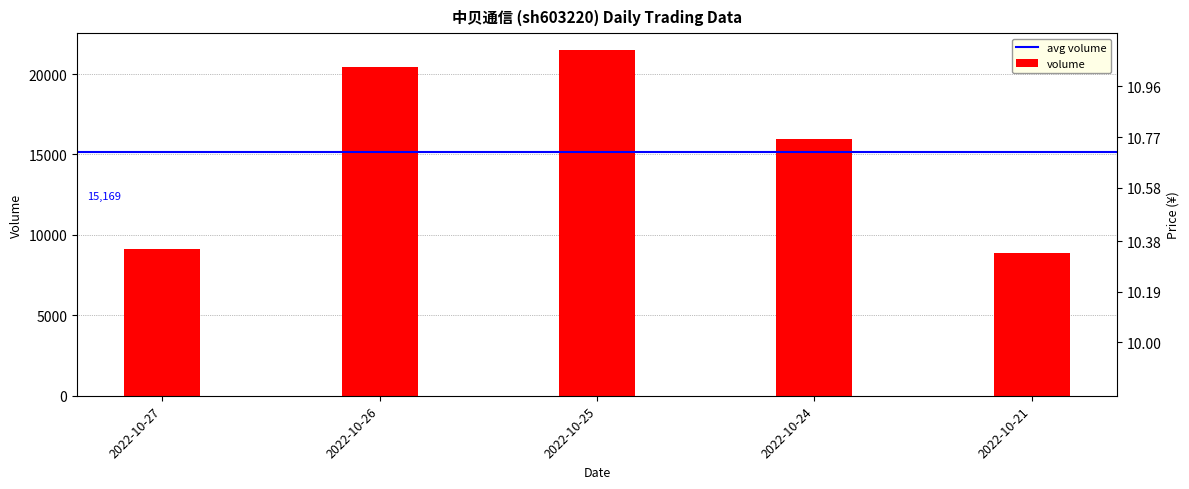

The value of volume at 2022-10-24 is 22331. True or false?

False